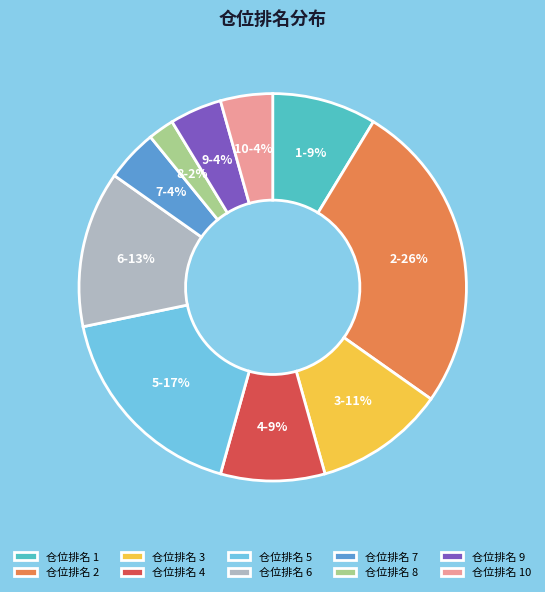

Approximately how many times larger is the value at 仓位排名 6 compared to 仓位排名 3?

1.2